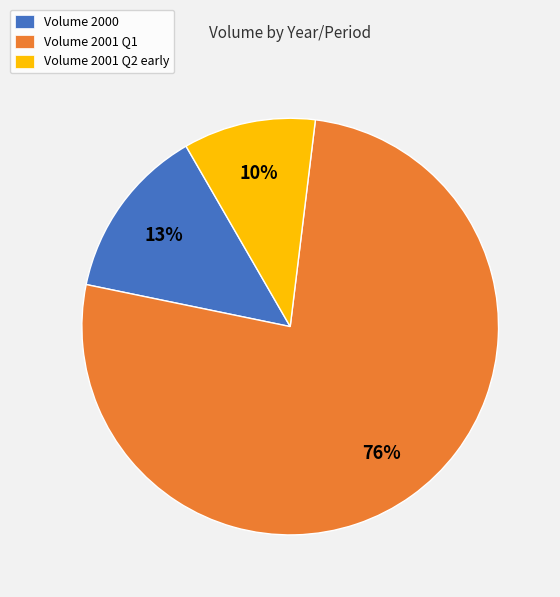

Is there a majority slice in this chart?

Yes